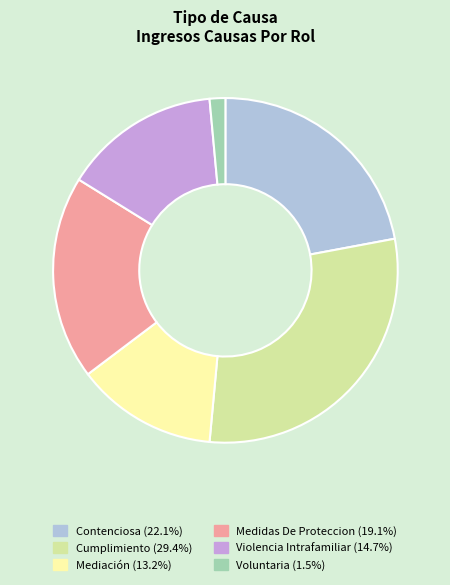

What is the ratio of the value at Violencia Intrafamiliar to the value at Cumplimiento?

0.5